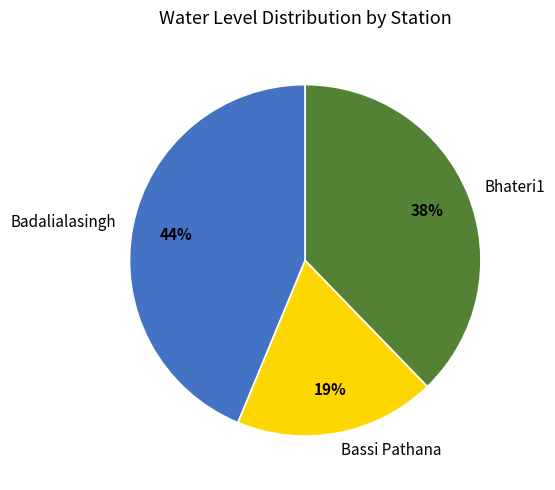

Do Bassi Pathana and Badalialasingh together represent more than half of the pie?

Yes